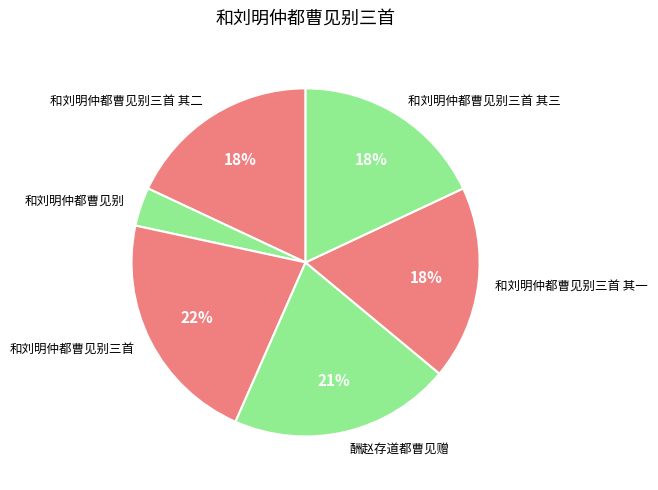

What is the smallest slice in the pie chart?

和刘明仲都曹见别